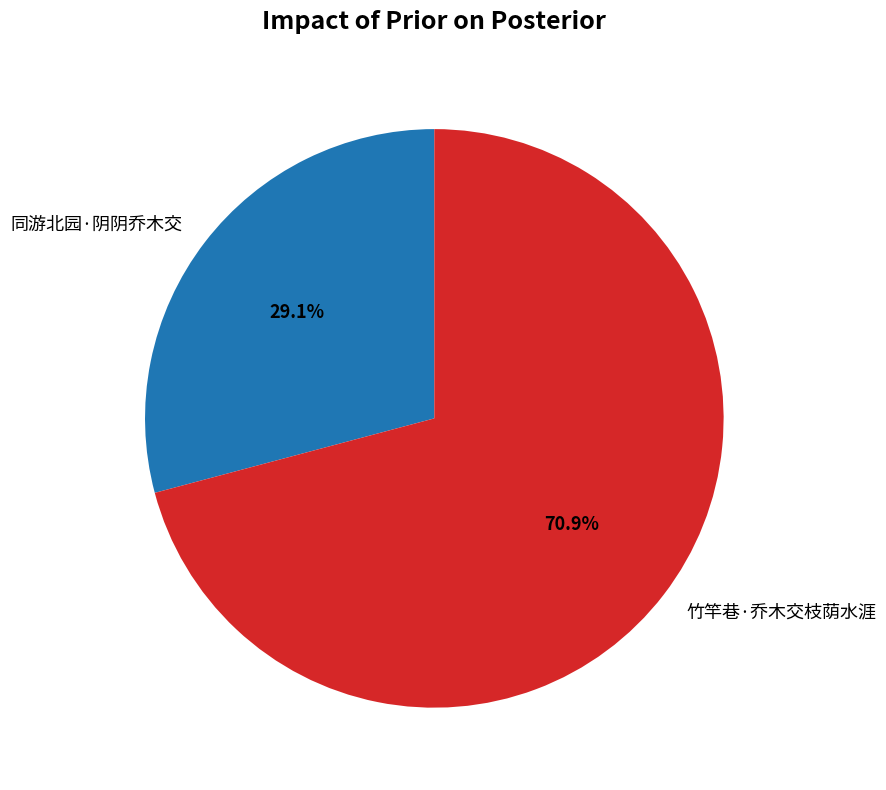

Combined, what portion of the pie is 同游北园·阴阴乔木交 and 竹竿巷·乔木交枝荫水涯?

100.0%